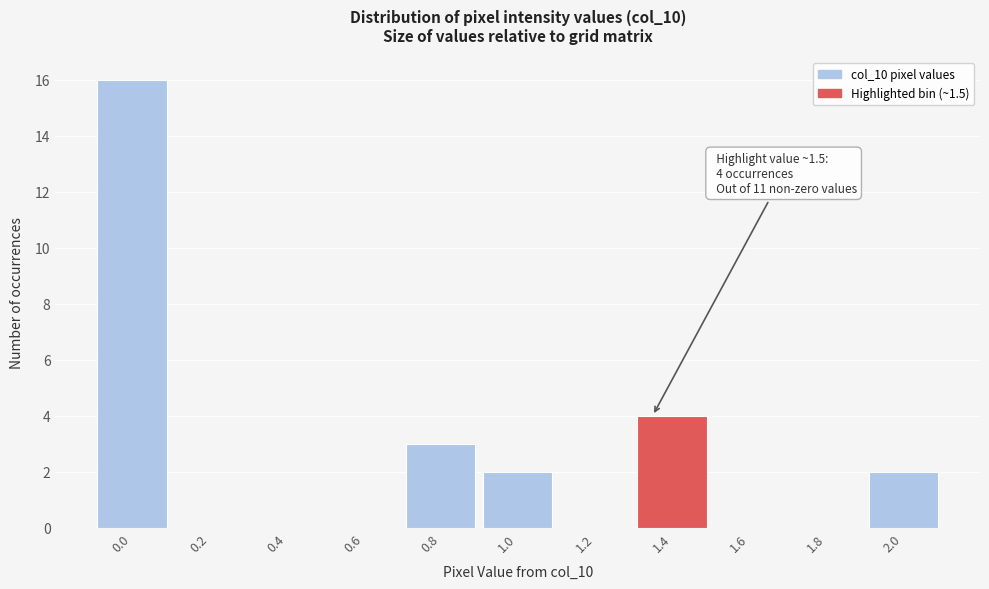

Reading left to right, list all the values displayed in this chart.

0.0=16	0.2=0	0.4=0	0.6=0	0.8=3	1.0=2	1.2=0	1.4=4	1.6=0	1.8=0	2.0=2